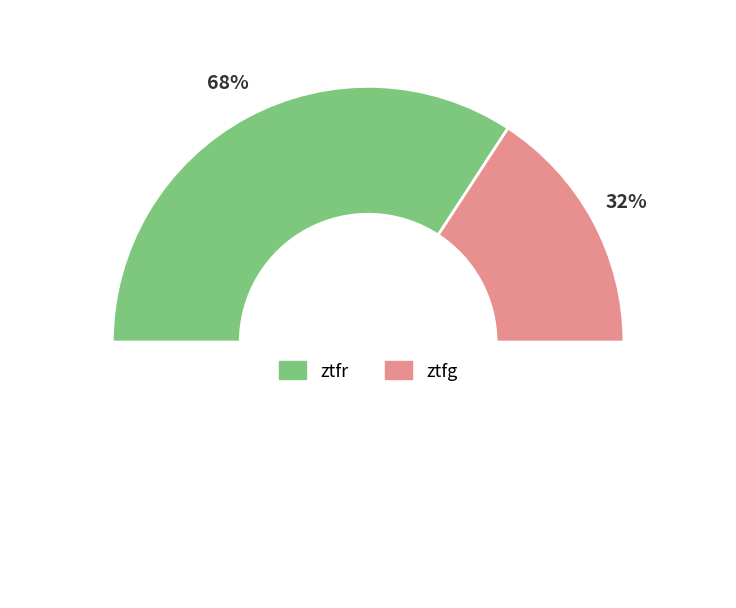

Approximately how many times larger is the value at ztfg compared to ztfr?

0.5